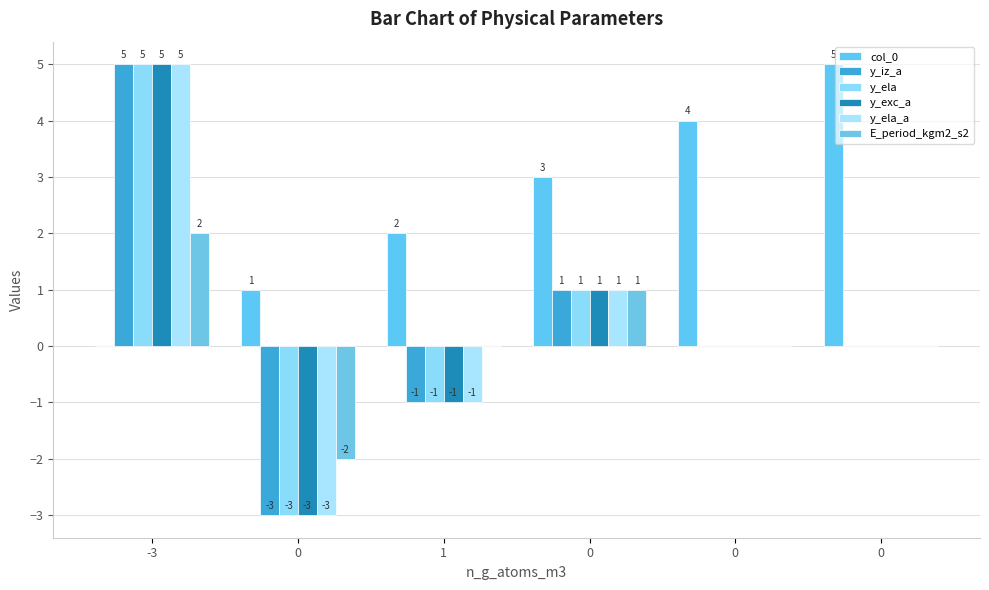

Are the bars grouped side by side (vs. stacked)?

Yes